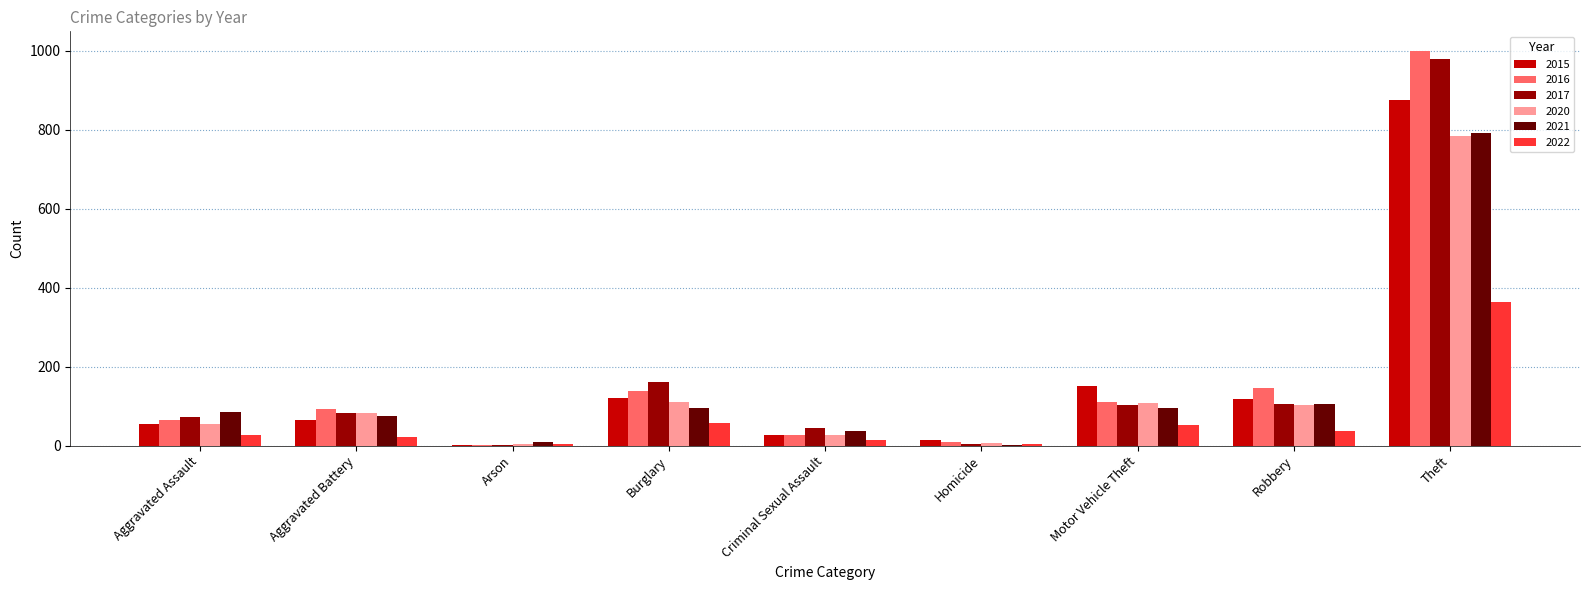

What is the sum of all 2021 values?

1294